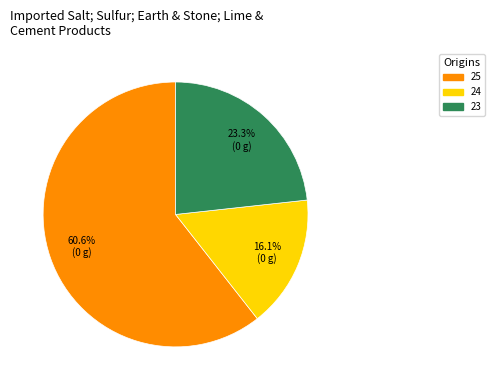

Does any single category account for the majority?

Yes